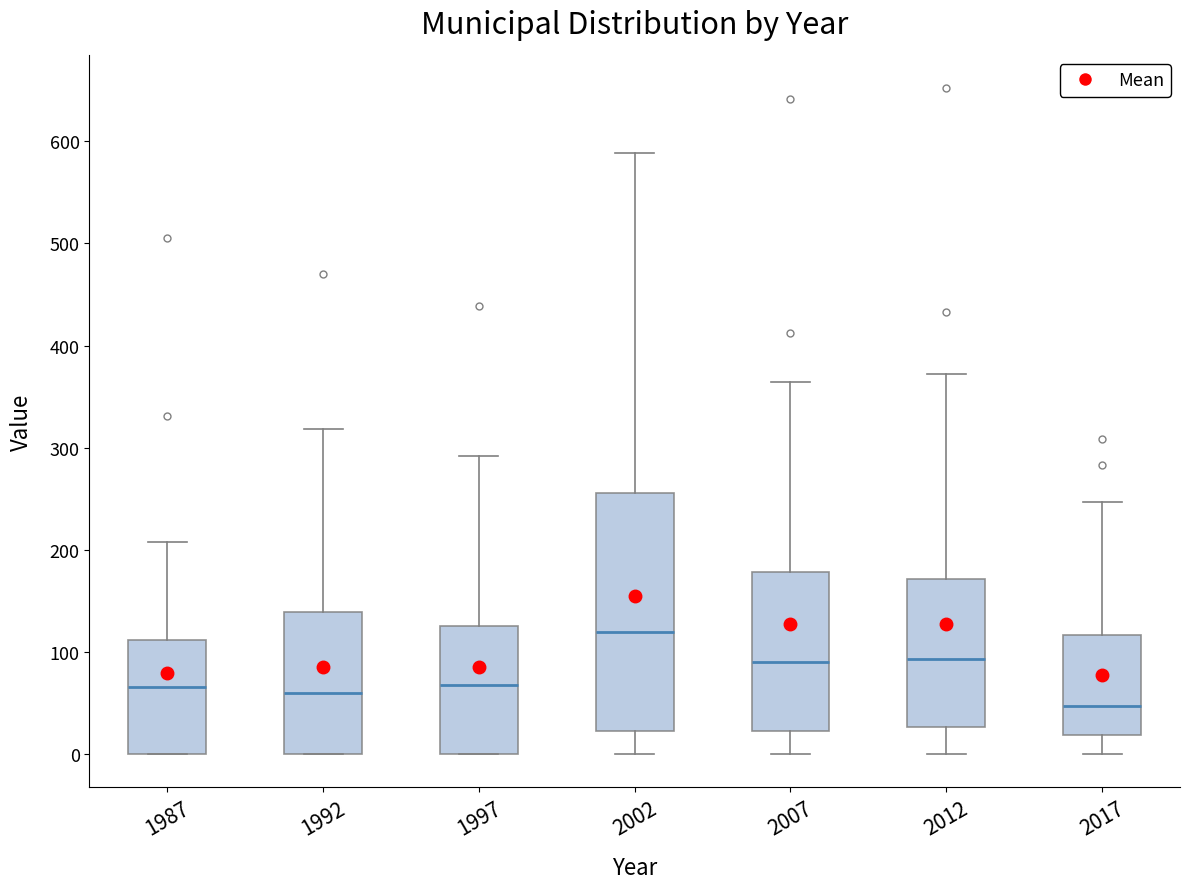

Reading left to right, transcribe this box plot: for each box, give where its median line is, the range the box spans, and where its two whiskers end, as read against the y-axis. The values are not printed on the chart, so give them approximately, as read against the axis.

1987: median 70, box 0 to 110, whiskers 0 to 210
1992: median 60, box 0 to 140, whiskers 0 to 320
1997: median 70, box 0 to 130, whiskers 0 to 290
2002: median 120, box 20 to 260, whiskers 0 to 590
2007: median 90, box 20 to 180, whiskers 0 to 360
2012: median 90, box 30 to 170, whiskers 0 to 370
2017: median 50, box 20 to 120, whiskers 0 to 250